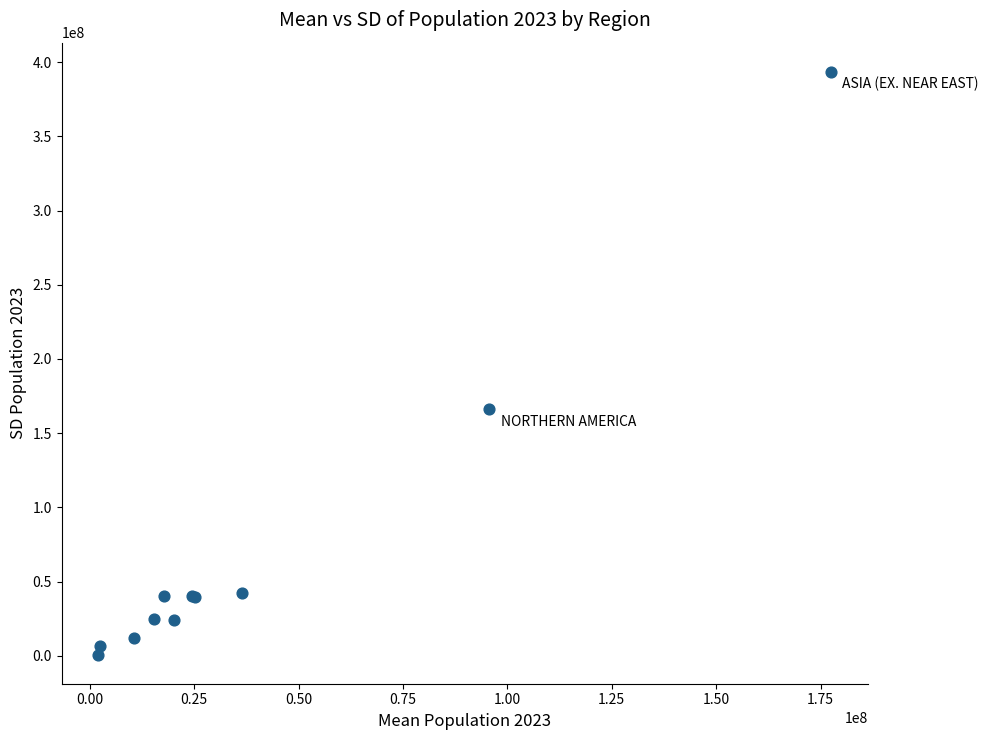

What Y value in the scatter plot is closest to 197165718?

166201239.7